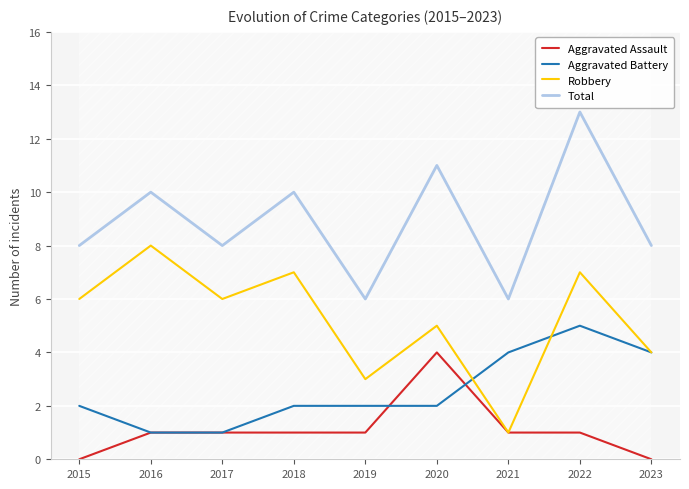

What is the average value of the Aggravated Assault series?

1